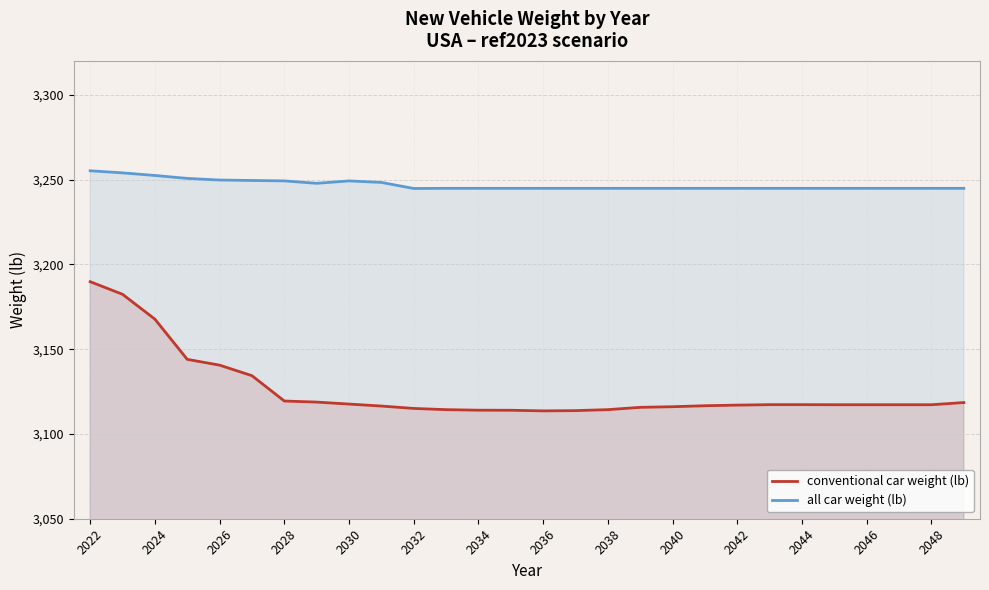

Rank the series by their maximum value, from lowest to highest.

conventional car weight (lb), all car weight (lb)